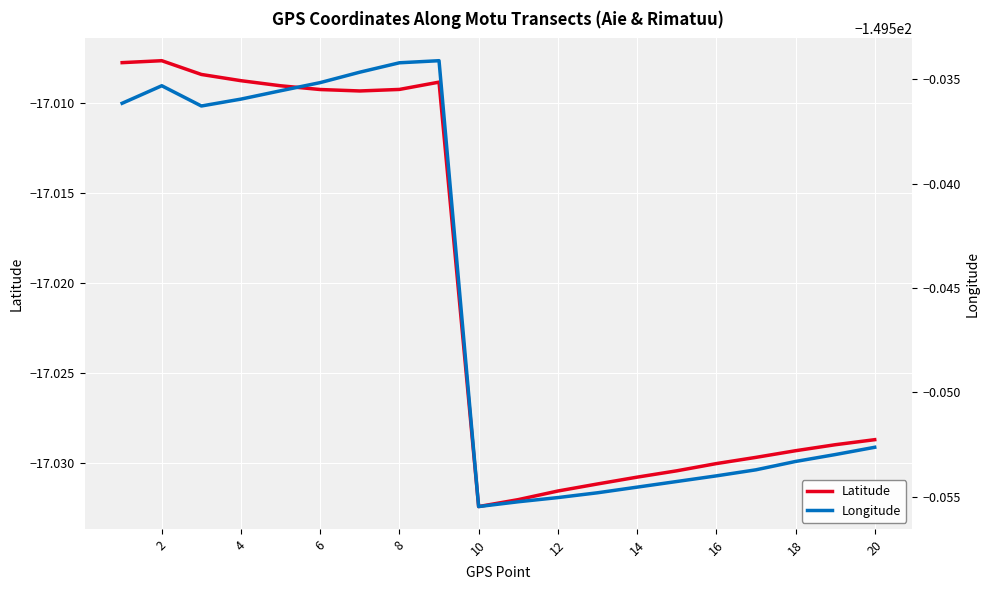

The value of Latitude at 6 is -23.4. True or false?

False